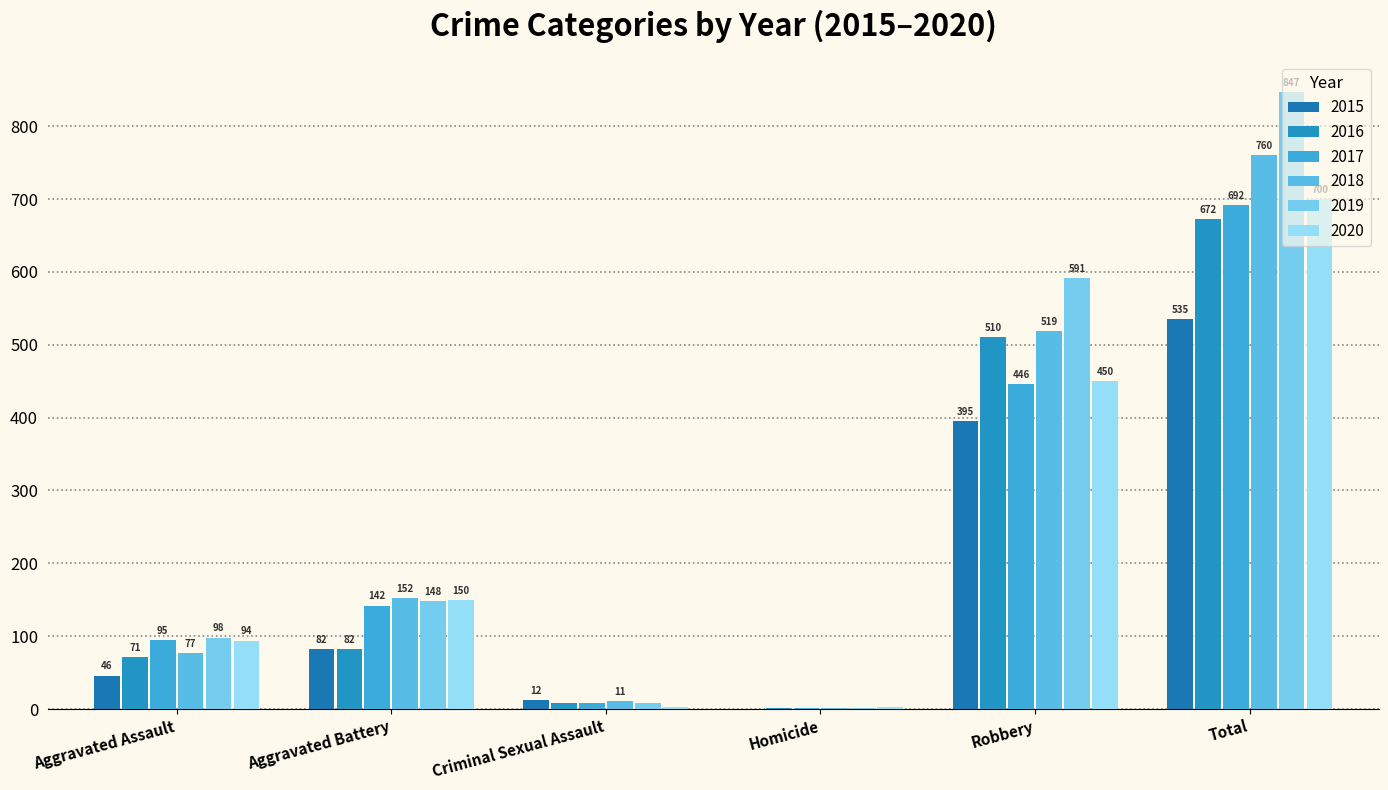

Where does the 2019 series first go above 148?

Robbery